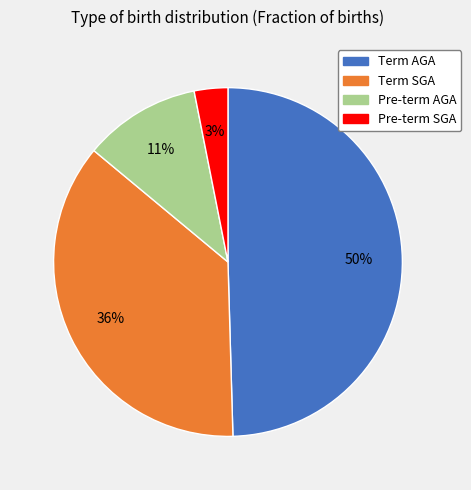

To the nearest percent, what is the average slice percentage?

25%